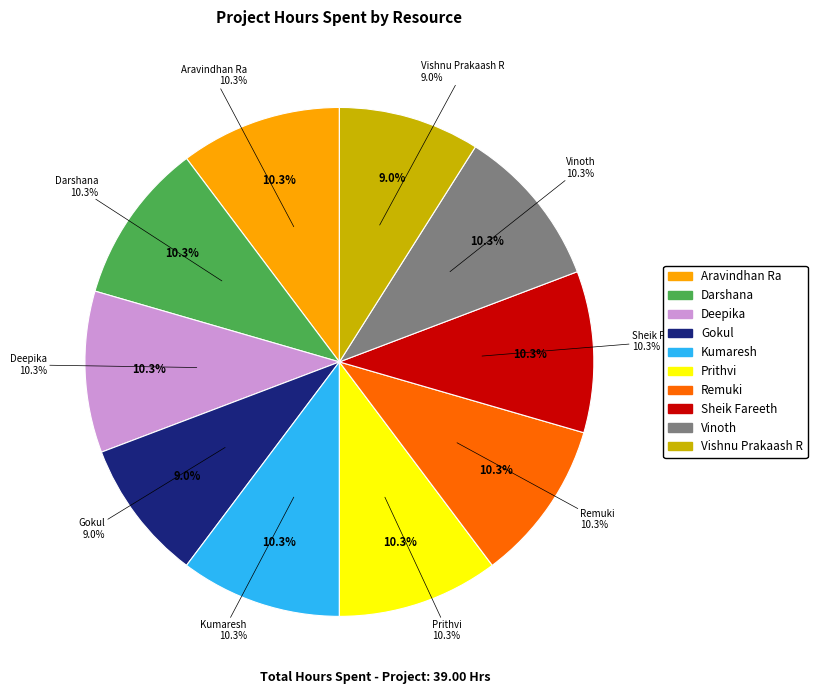

Rank the categories by value from highest to lowest.

Aravindhan Ra, Darshana, Deepika, Kumaresh, Prithvi, Remuki, Sheik Fareeth, Vinoth, Gokul, Vishnu Prakaash R